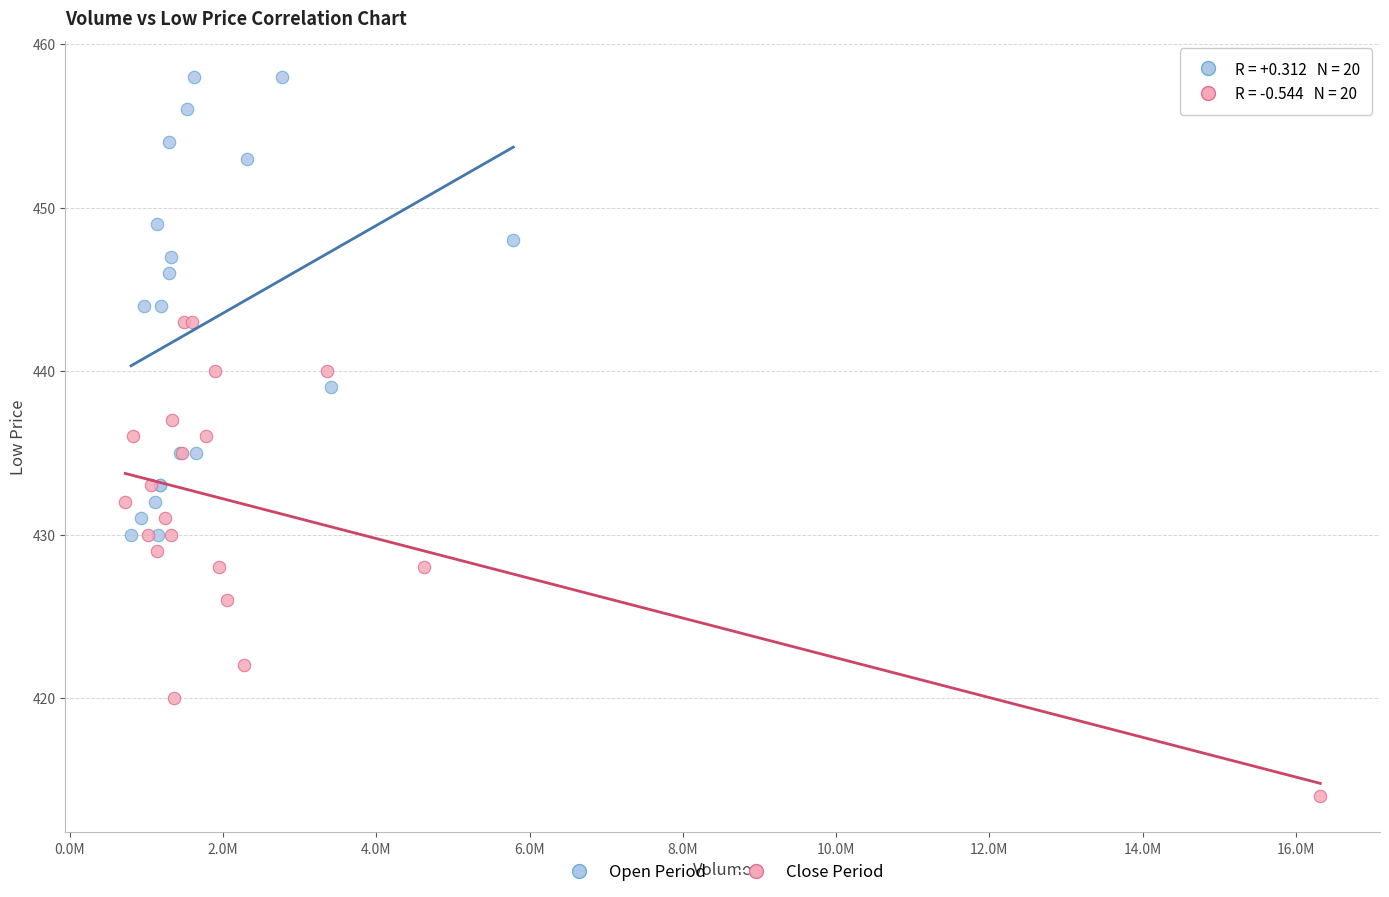

Which series reaches the maximum Y coordinate?

Open Period